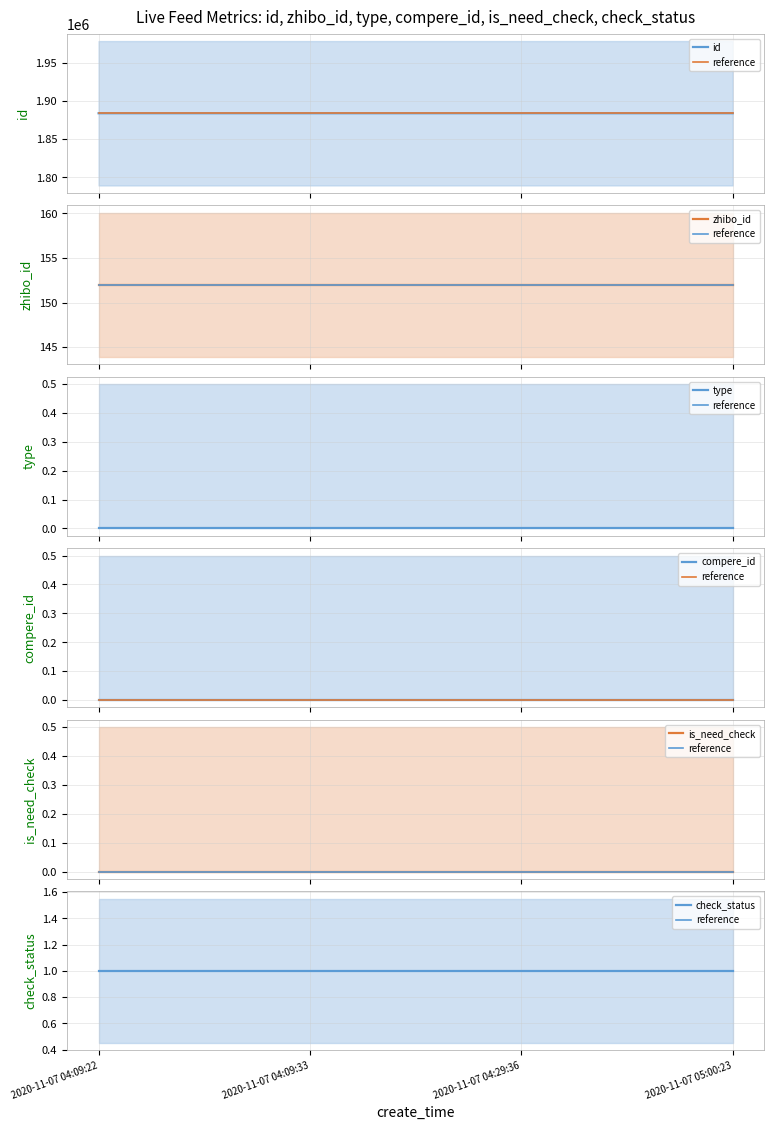

At 2020-11-07 04:09:22, list the series in order from largest to smallest.

id, zhibo_id, check_status, type, compere_id, is_need_check